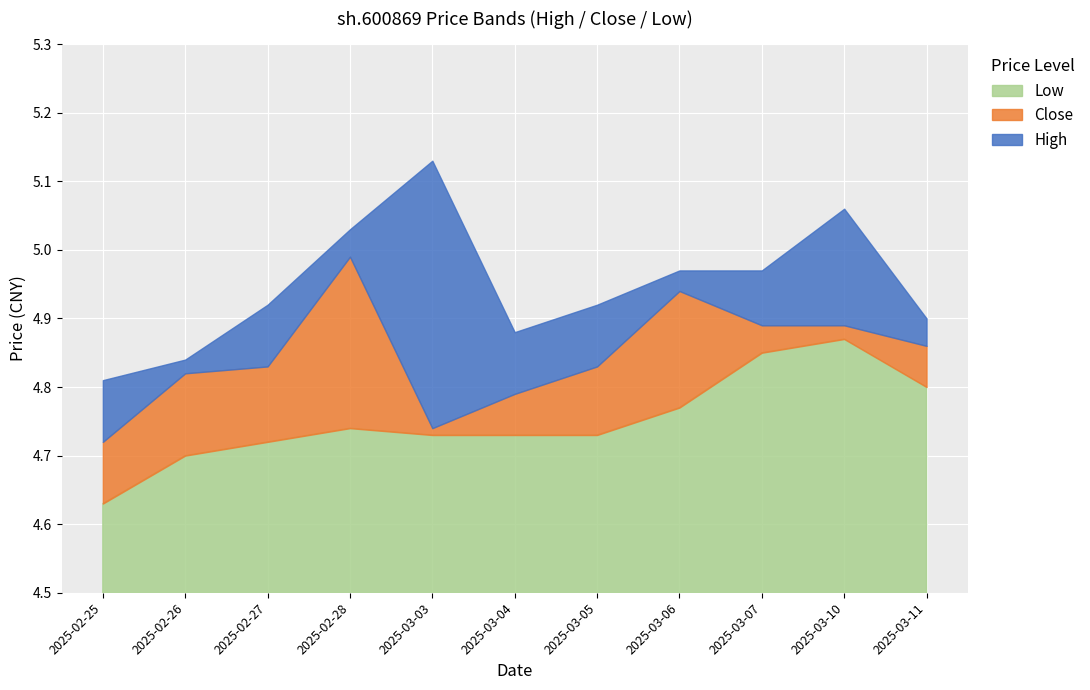

True or false: low and high intersect in this chart.

False